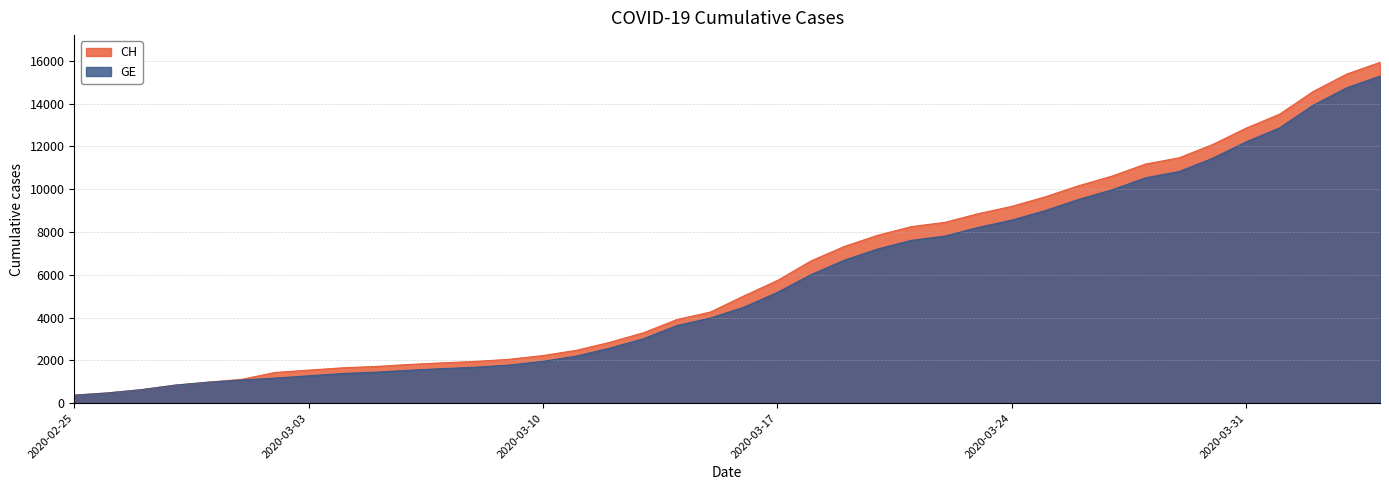

Reading left to right, transcribe all the data shown in this chart.

CH: 2020-02-25=375	2020-02-26=479	2020-02-27=630	2020-02-28=840	2020-02-29=981	2020-03-01=1113	2020-03-02=1436	2020-03-03=1544	2020-03-04=1652	2020-03-05=1715	2020-03-06=1809	2020-03-07=1885	2020-03-08=1952	2020-03-09=2051	2020-03-10=2226	2020-03-11=2472	2020-03-12=2845	2020-03-13=3291	2020-03-14=3908	2020-03-15=4259	2020-03-16=5012	2020-03-17=5731	2020-03-18=6644	2020-03-19=7323	2020-03-20=7847	2020-03-21=8249	2020-03-22=8449	2020-03-23=8855	2020-03-24=9196	2020-03-25=9642	2020-03-26=10162	2020-03-27=10613	2020-03-28=11175	2020-03-29=11467	2020-03-30=12086	2020-03-31=12852	2020-04-01=13505	2020-04-02=14561	2020-04-03=15375	2020-04-04=15926
GE: 2020-02-25=375	2020-02-26=479	2020-02-27=630	2020-02-28=840	2020-02-29=981	2020-03-01=1083	2020-03-02=1171	2020-03-03=1278	2020-03-04=1384	2020-03-05=1447	2020-03-06=1538	2020-03-07=1614	2020-03-08=1681	2020-03-09=1780	2020-03-10=1955	2020-03-11=2201	2020-03-12=2574	2020-03-13=3010	2020-03-14=3627	2020-03-15=3978	2020-03-16=4485	2020-03-17=5174	2020-03-18=6002	2020-03-19=6681	2020-03-20=7205	2020-03-21=7607	2020-03-22=7807	2020-03-23=8213	2020-03-24=8554	2020-03-25=9000	2020-03-26=9520	2020-03-27=9971	2020-03-28=10533	2020-03-29=10825	2020-03-30=11444	2020-03-31=12210	2020-04-01=12863	2020-04-02=13919	2020-04-03=14733	2020-04-04=15284